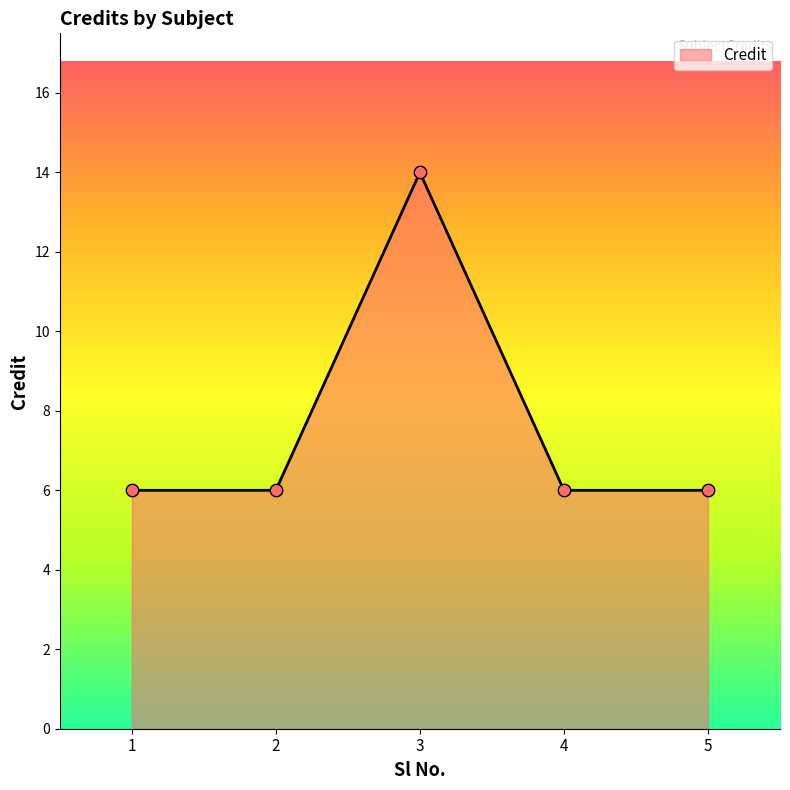

What is the change in value from 2 to 3?

+8